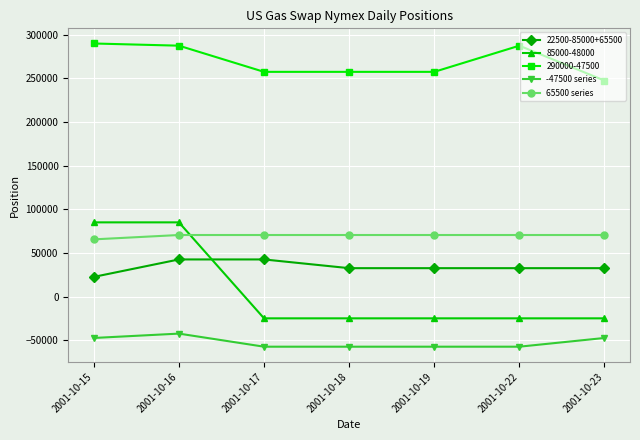

What is the difference between the maximum and minimum values in the 65500 series series?

5000